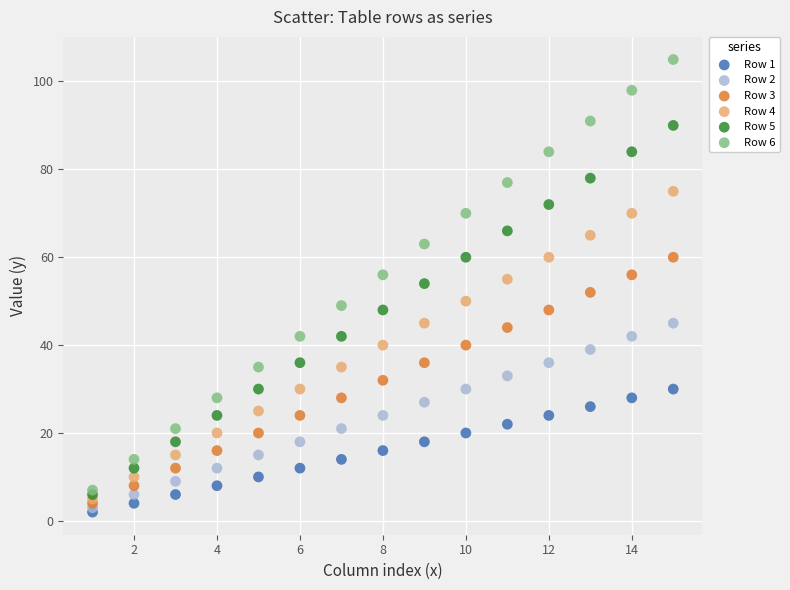

Which series contains the lowest Y value?

Row 1